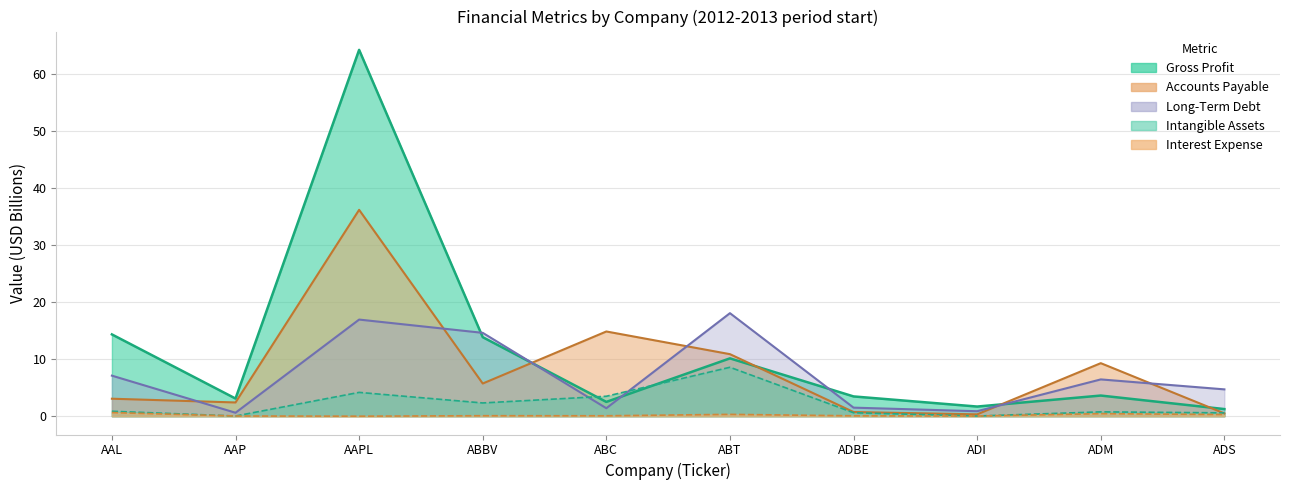

What position from the right is ABT?

5